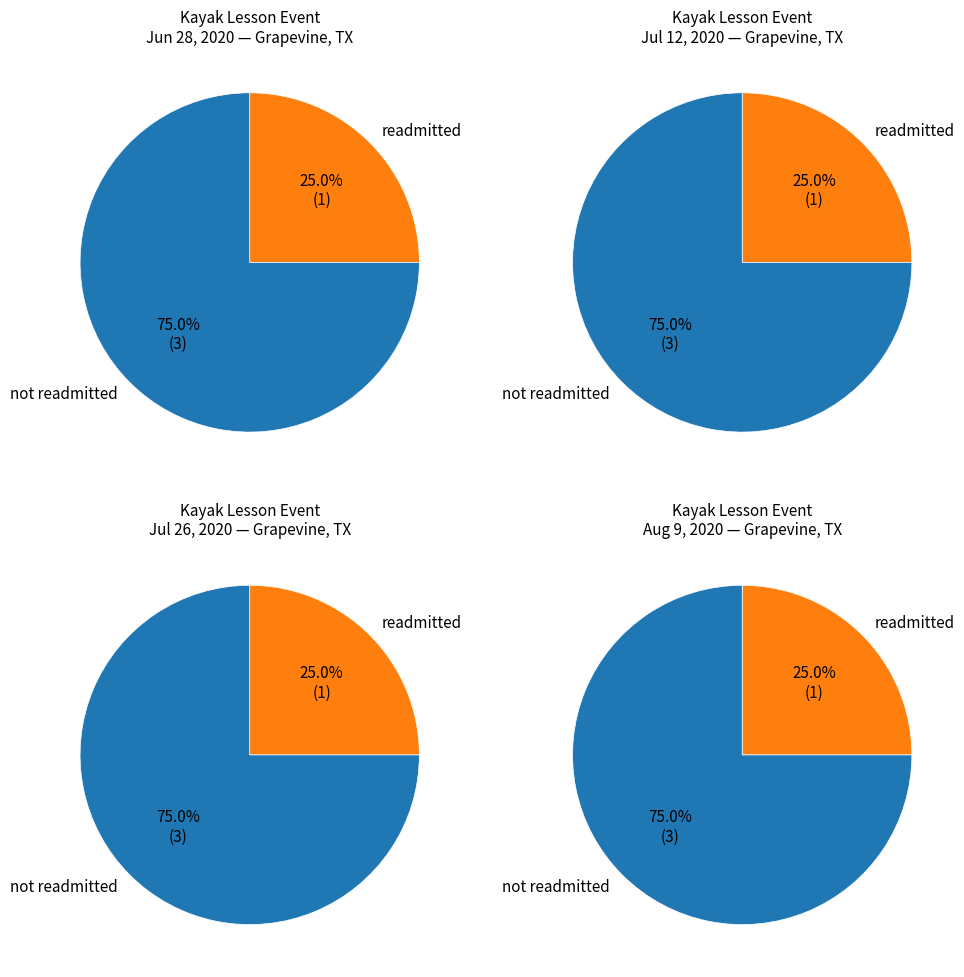

Combined, what portion of the pie is Jul 26, 2020 and Aug 9, 2020?

50.0%